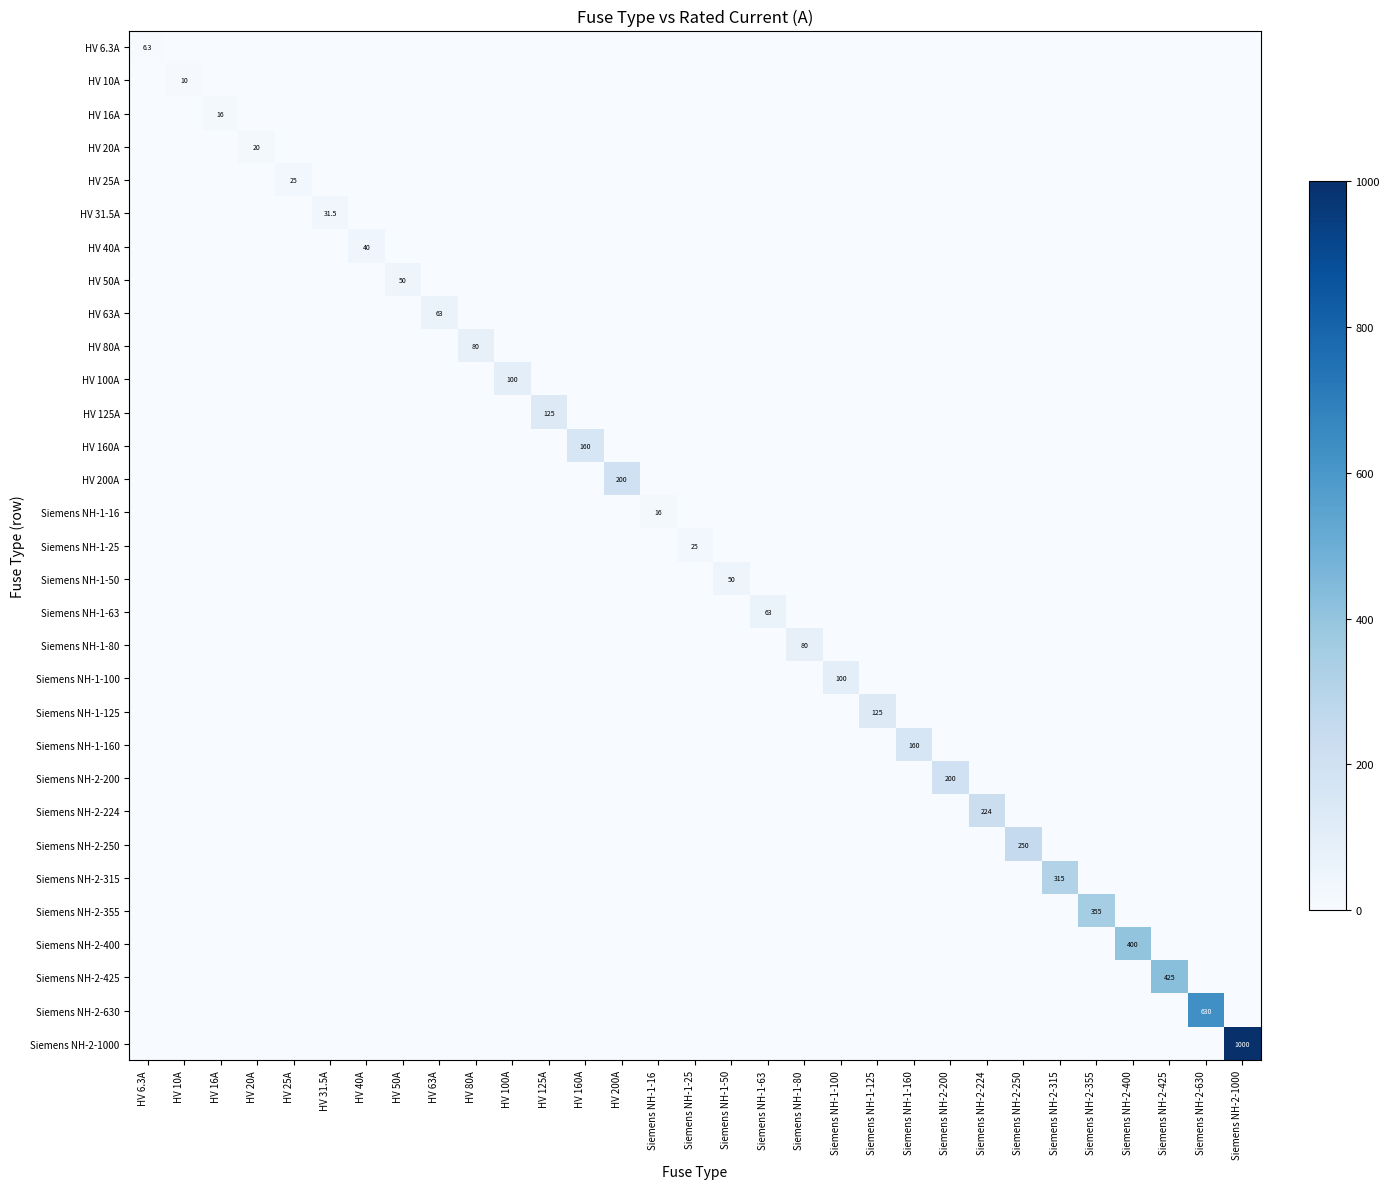

What is the maximum value for HV 31.5A?

31.5